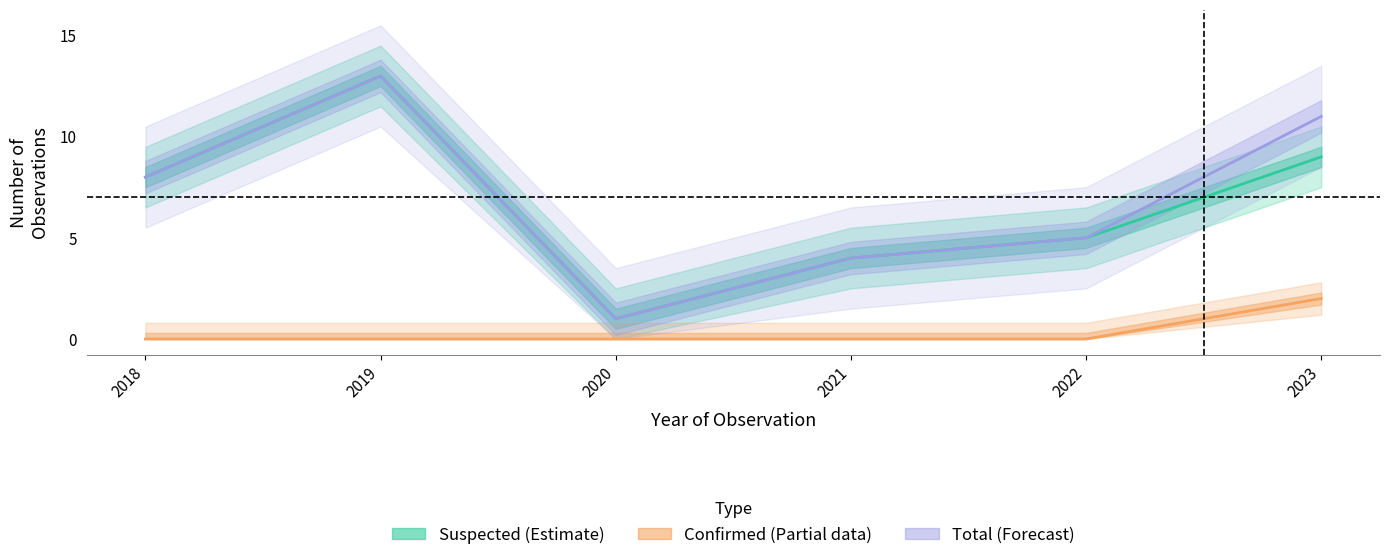

Is this an area chart (filled region under the line)?

No